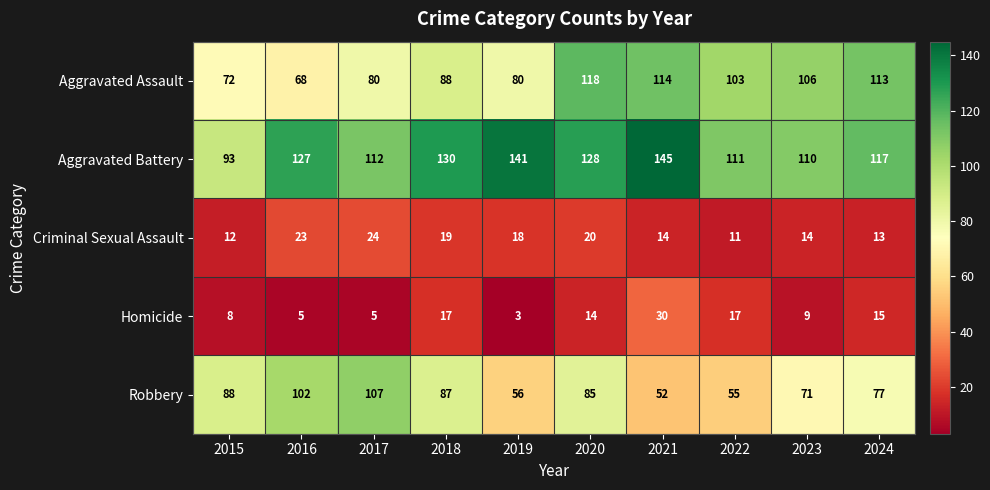

What is the spread (max minus min) of values at 2023?

101